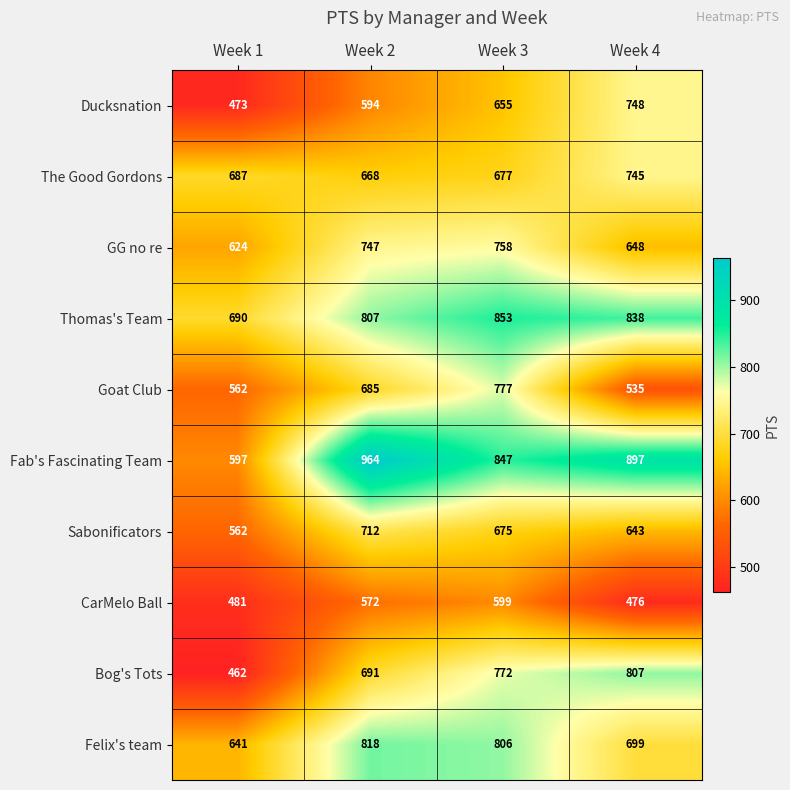

What is the minimum value for Goat Club?

535